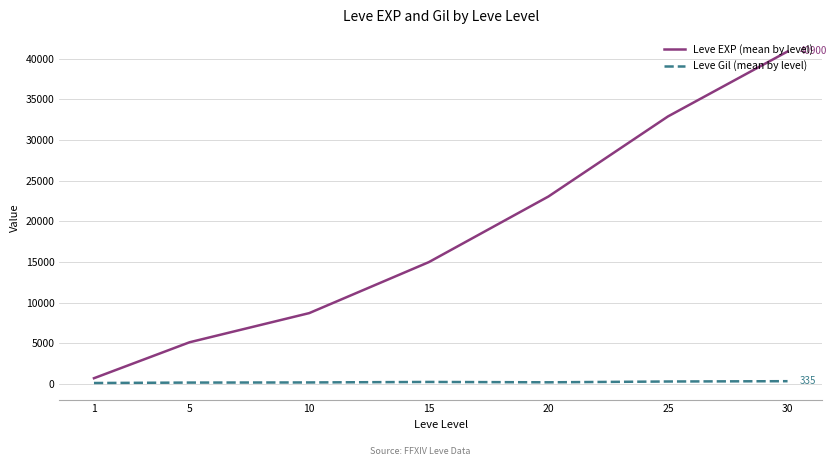

Which series has the largest range (max minus min)?

Leve EXP (mean by level)